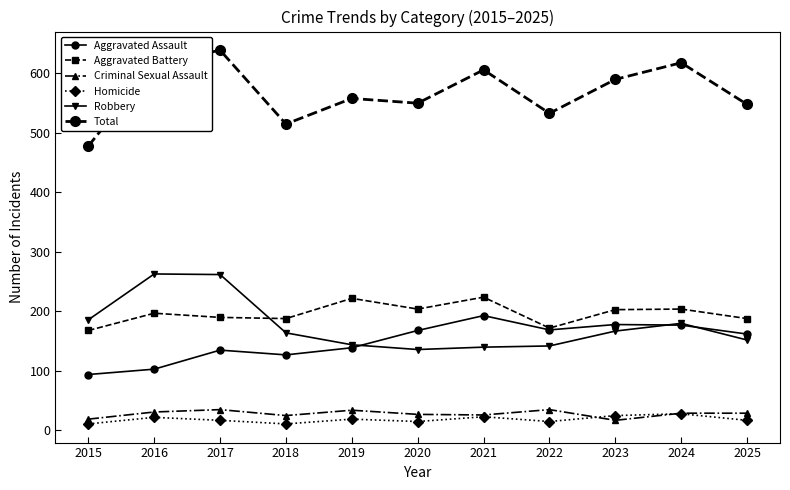

List the series in order of their peak value, lowest first.

Homicide, Criminal Sexual Assault, Aggravated Assault, Aggravated Battery, Robbery, Total